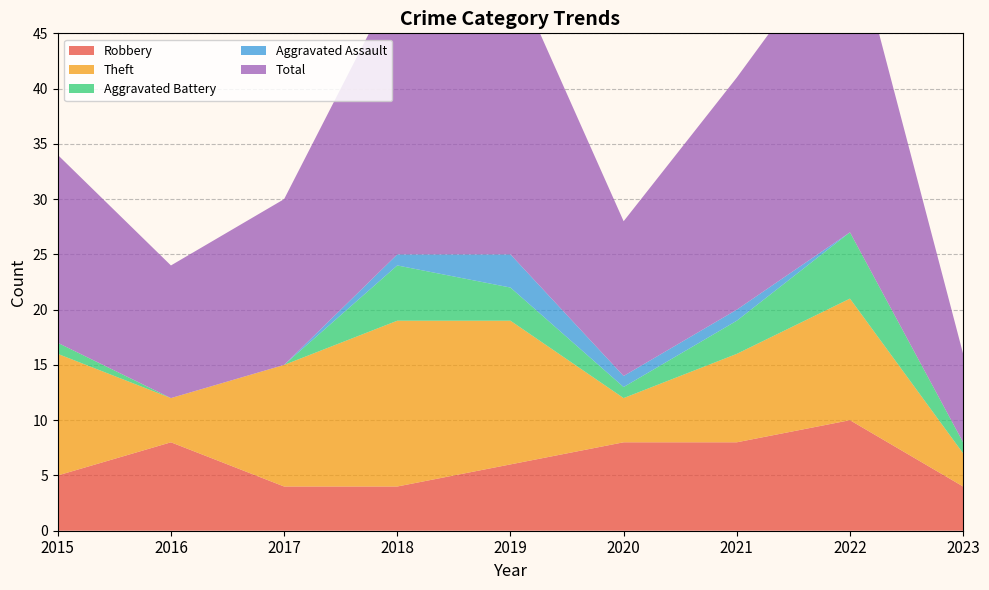

Reading left to right, what are all the values shown in this chart?

Robbery: 2015=5	2016=8	2017=4	2018=4	2019=6	2020=8	2021=8	2022=10	2023=4
Theft: 2015=11	2016=4	2017=11	2018=15	2019=13	2020=4	2021=8	2022=11	2023=3
Aggravated Battery: 2015=1	2016=0	2017=0	2018=5	2019=3	2020=1	2021=3	2022=6	2023=1
Aggravated Assault: 2015=0	2016=0	2017=0	2018=1	2019=3	2020=1	2021=1	2022=0	2023=0
Total: 2015=17	2016=12	2017=15	2018=25	2019=26	2020=14	2021=21	2022=28	2023=8